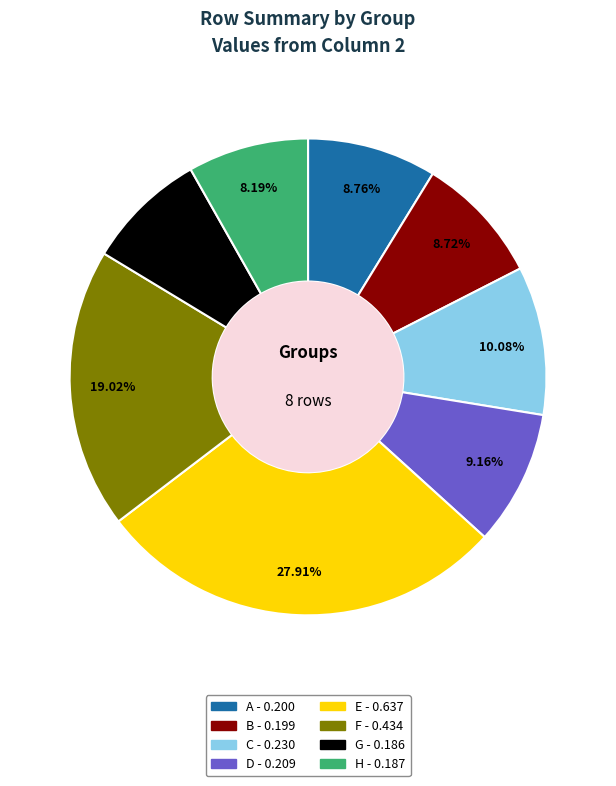

What is the largest slice in the pie chart?

E